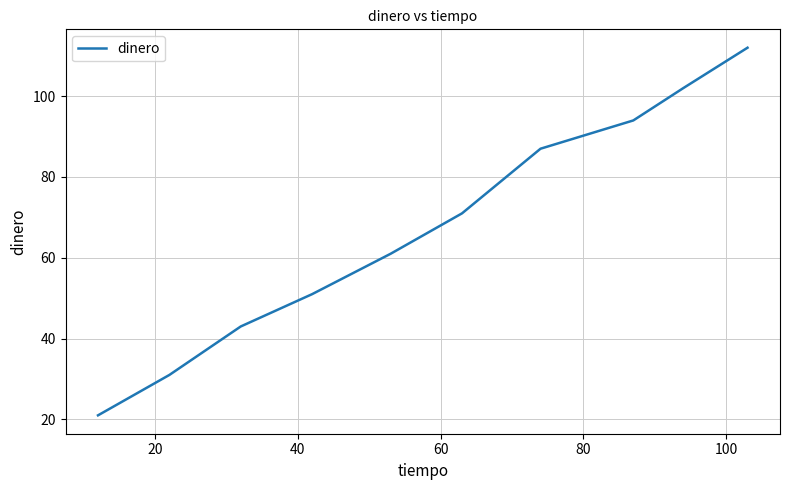

How many values are below 71?

5